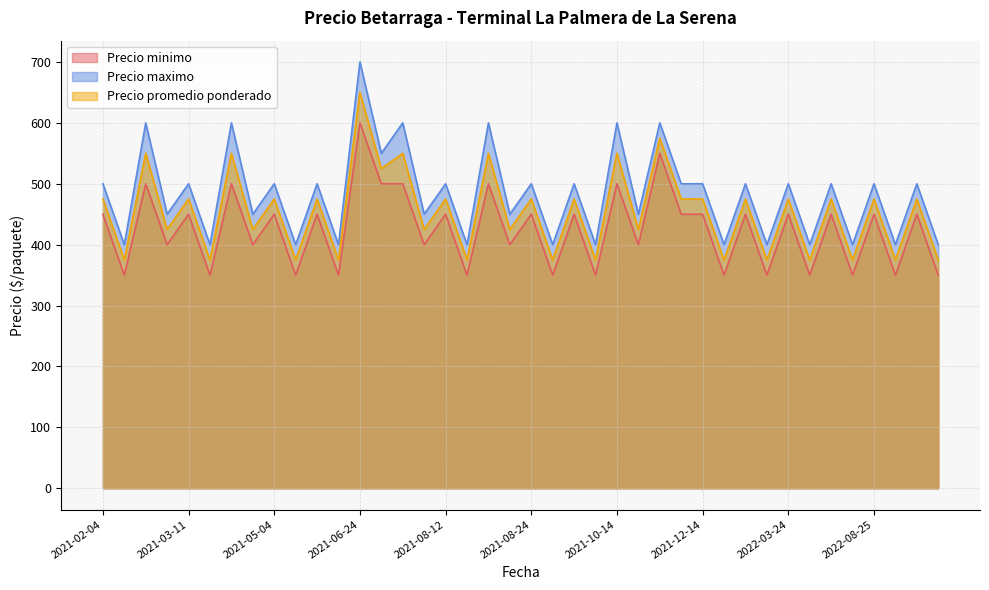

What is the greatest value displayed?

700